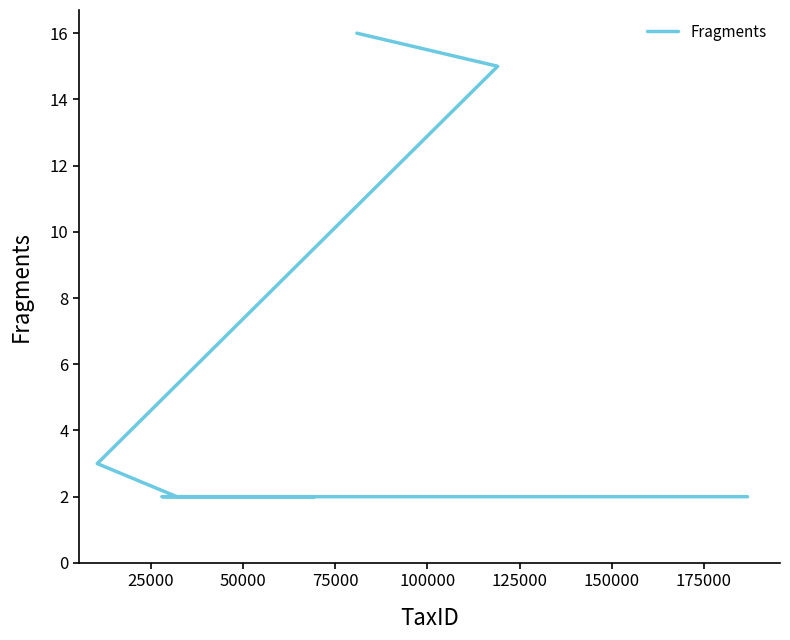

What is the sum of the values at 75000 and 175000?

4